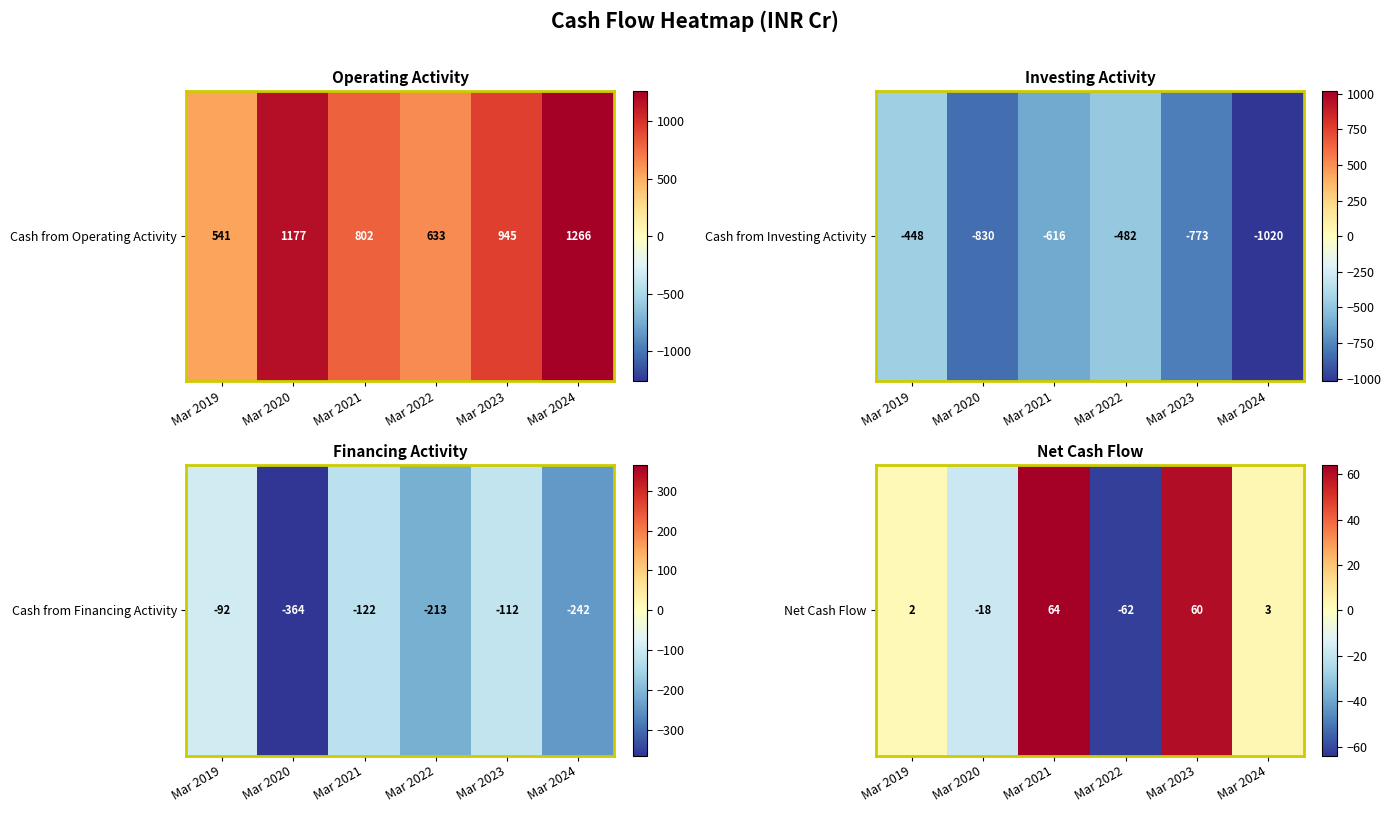

The chart shows a value of 2 at Mar 2024. True or false?

False